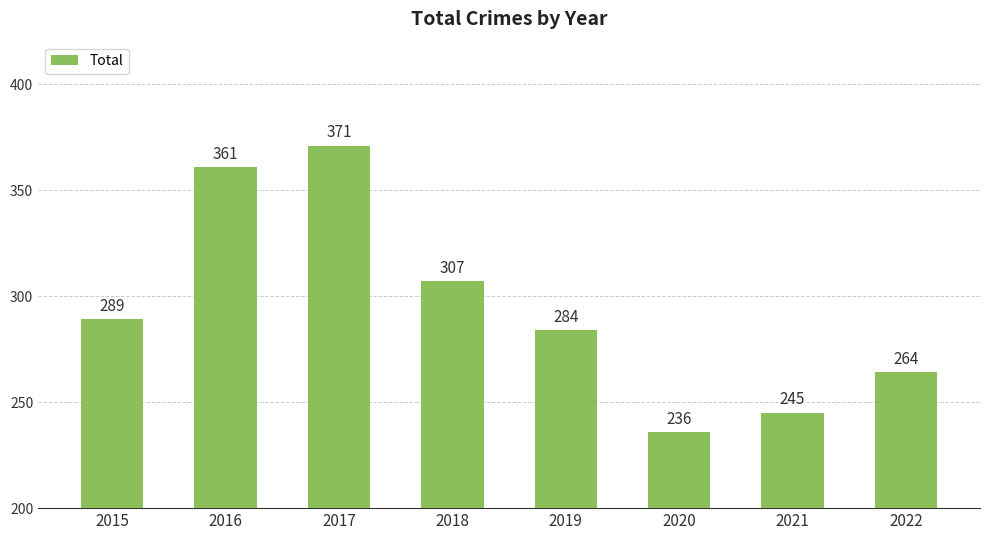

What is the maximum value shown in the chart?

371